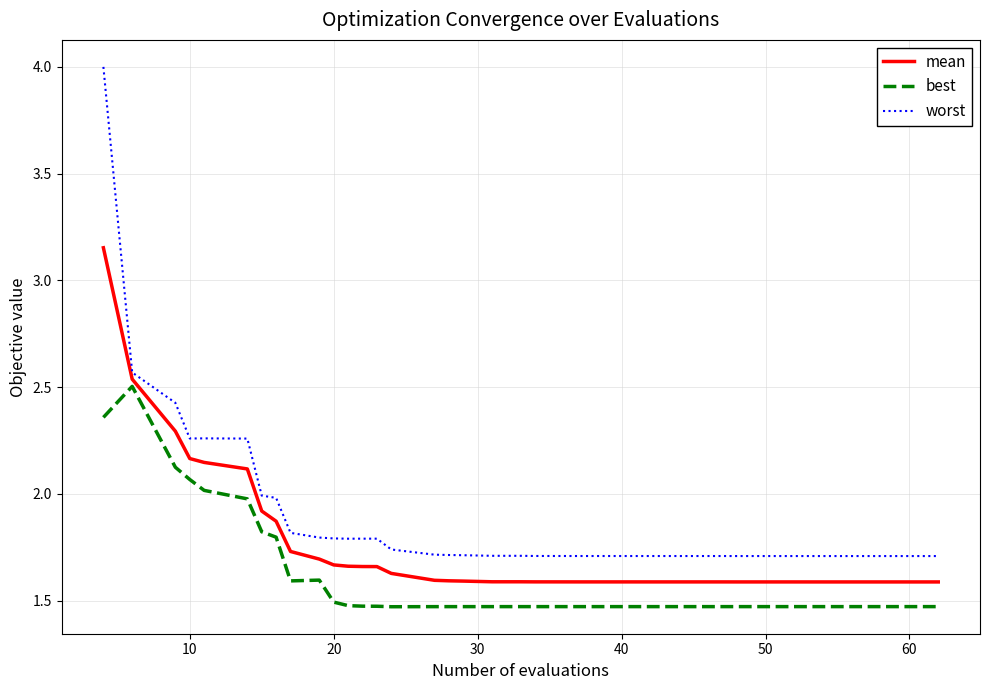

Which series has the largest range (max minus min)?

worst